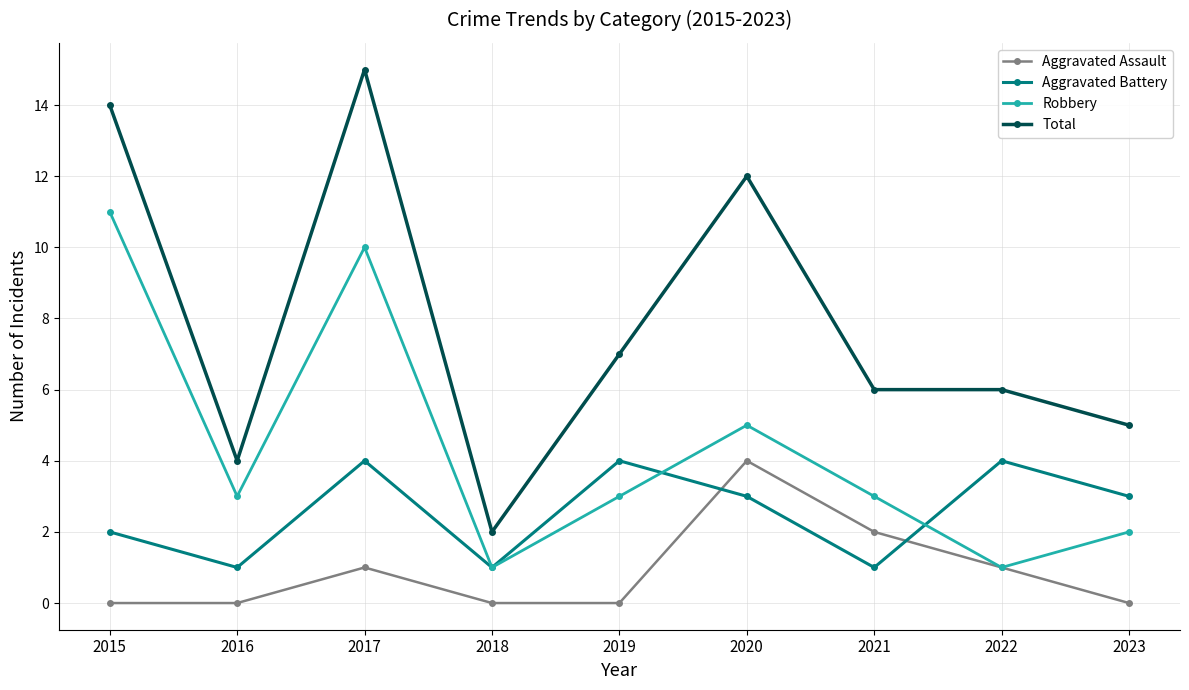

Which series has the largest range (max minus min)?

Total